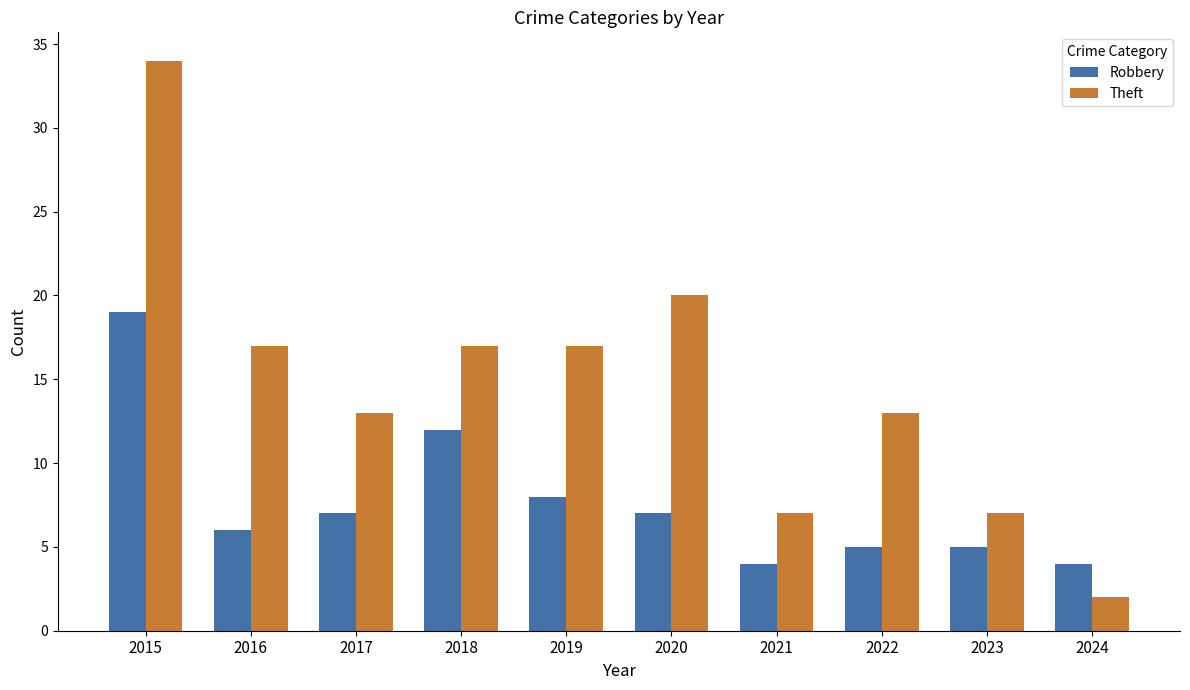

Count the number of categories in the chart.

10